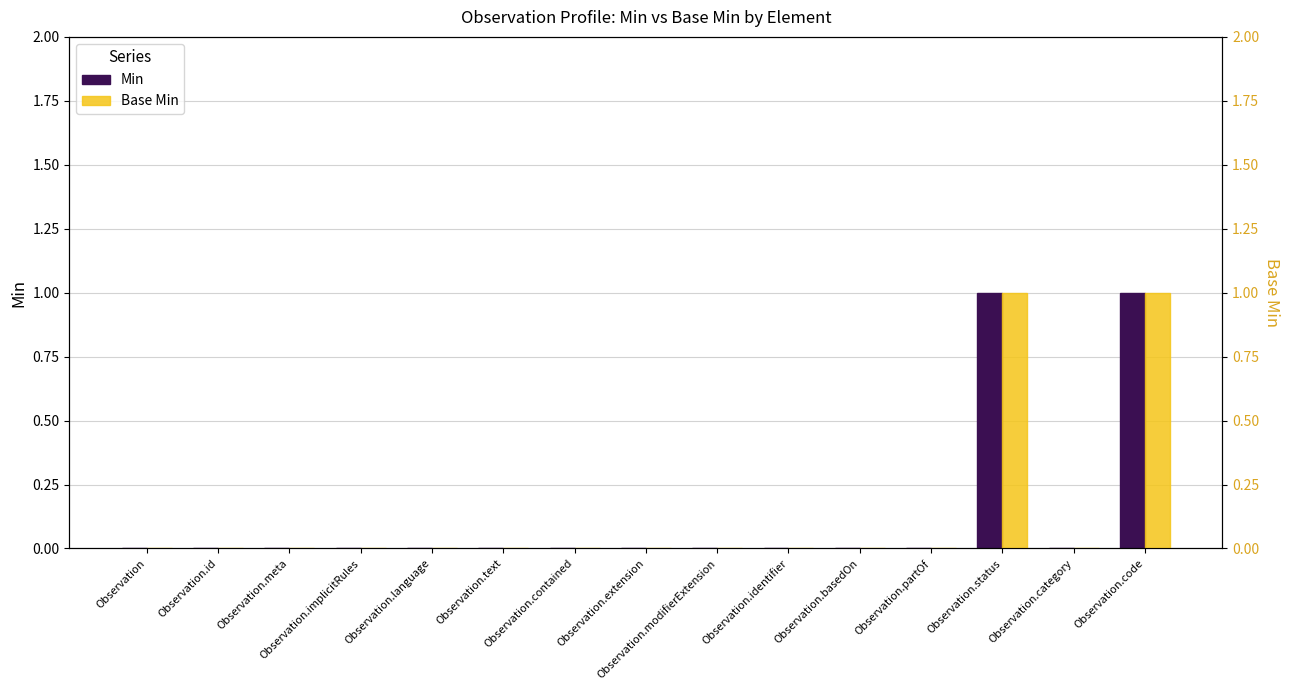

At which label does Base Min reach its peak?

Observation.status